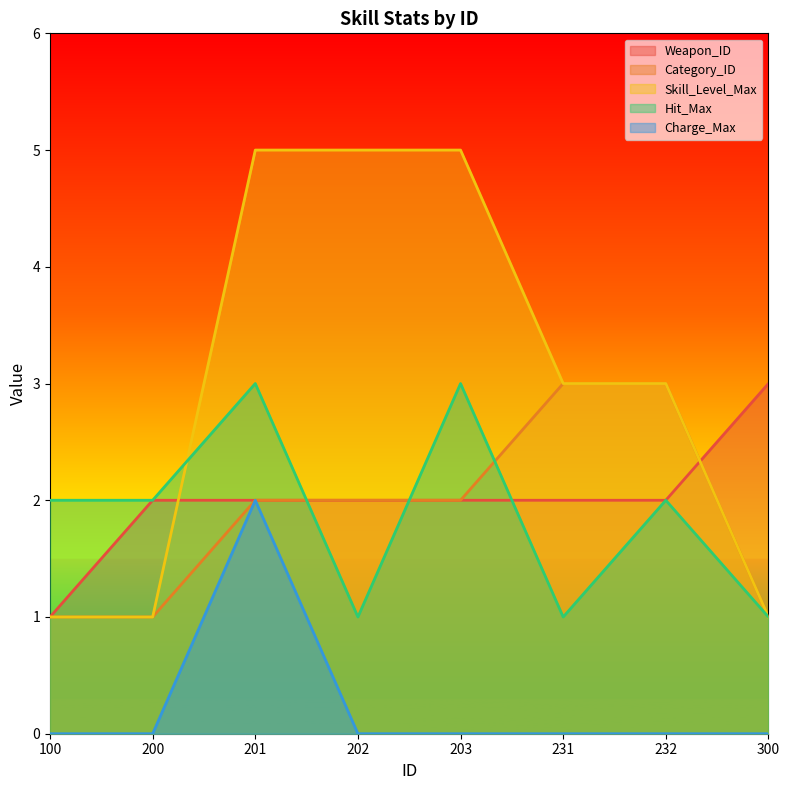

What is the total value across all series at 201?

14